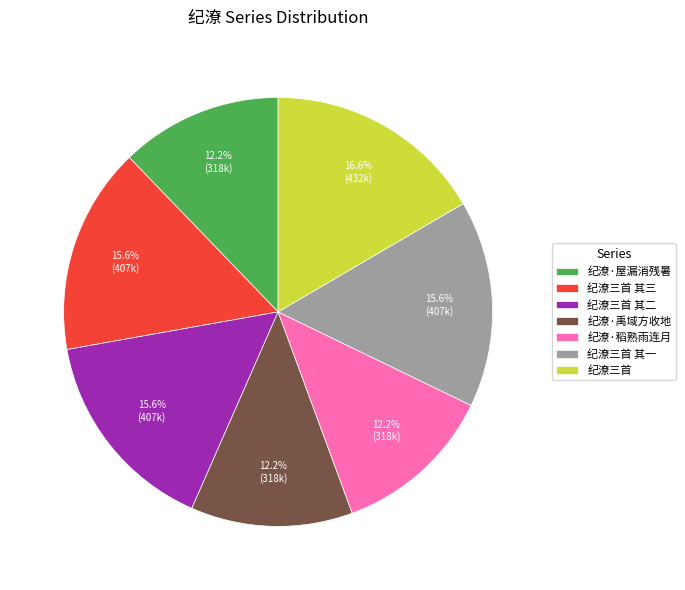

Which category has the biggest portion of the pie?

纪潦三首